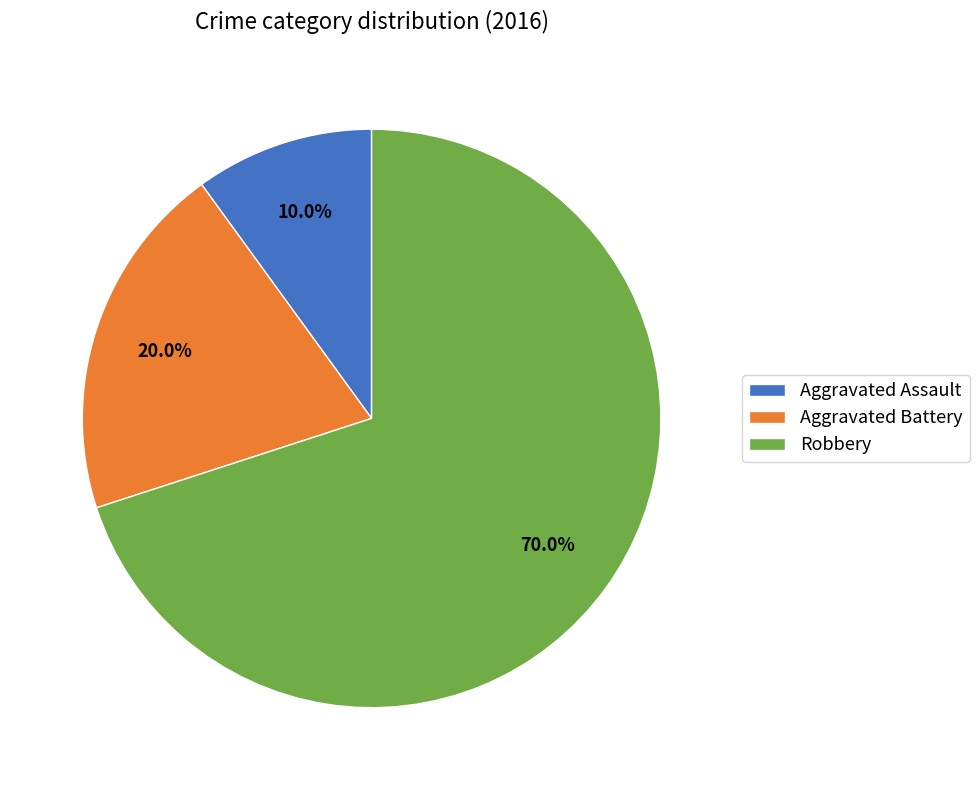

Combined, what portion of the pie is Aggravated Assault and Aggravated Battery?

30.0%